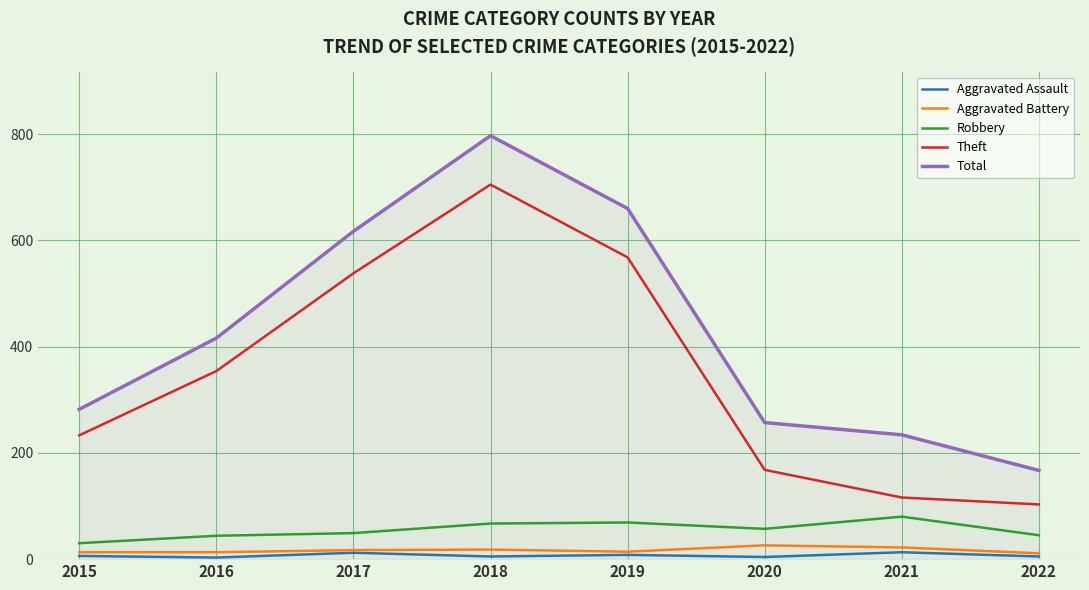

What is the minimum value for Total?

167